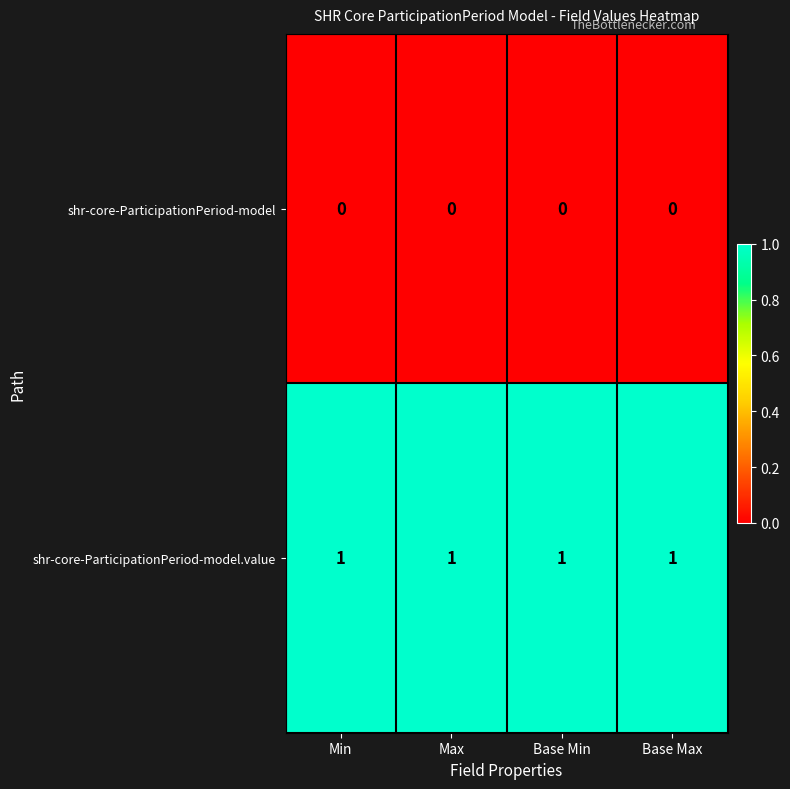

Which series has the largest total across all categories?

shr-core-ParticipationPeriod-model.value